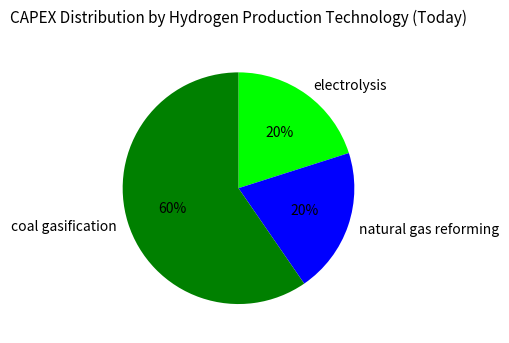

To the nearest percent, what is the average slice percentage?

33%